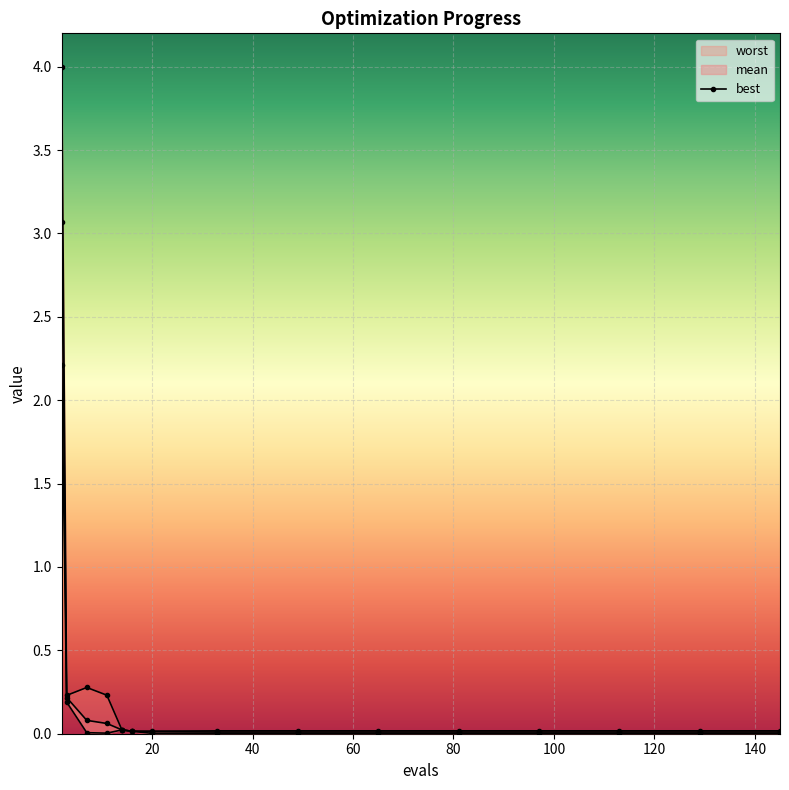

Is it true that the value at 20 is 0.0?

False